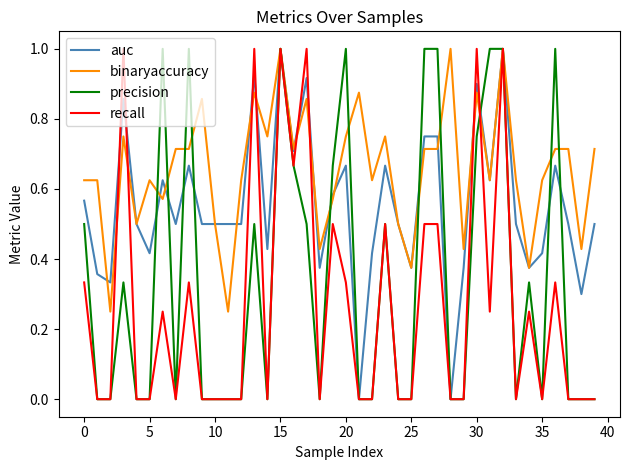

Which series has the largest total across all categories?

binaryaccuracy